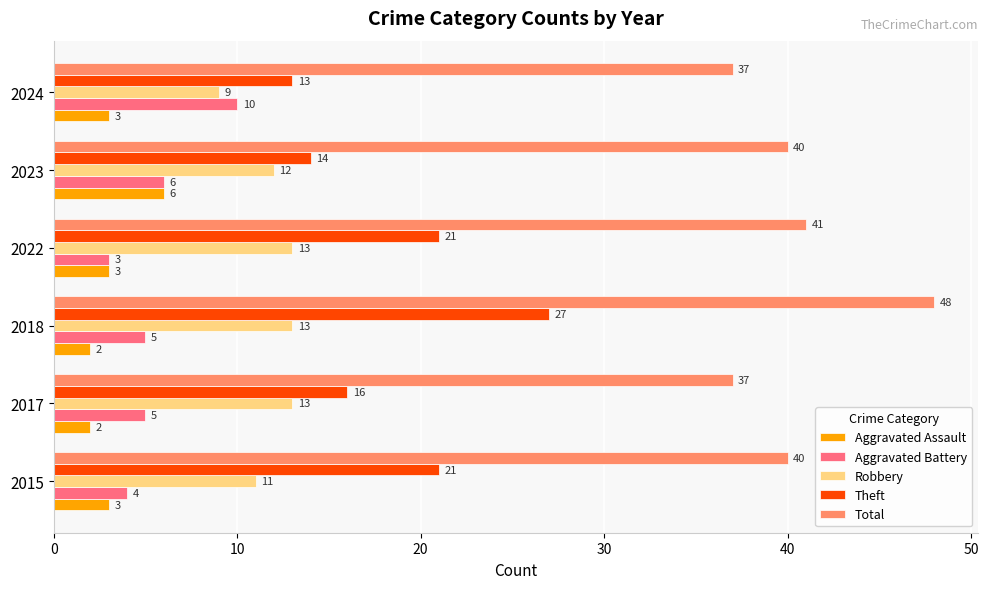

At 2024, list the series in order from smallest to largest.

Aggravated Assault, Robbery, Aggravated Battery, Theft, Total